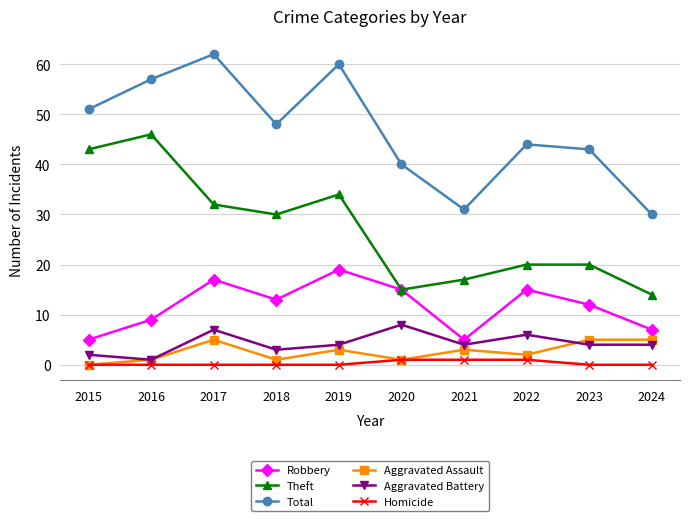

Count the number of categories in the chart.

10